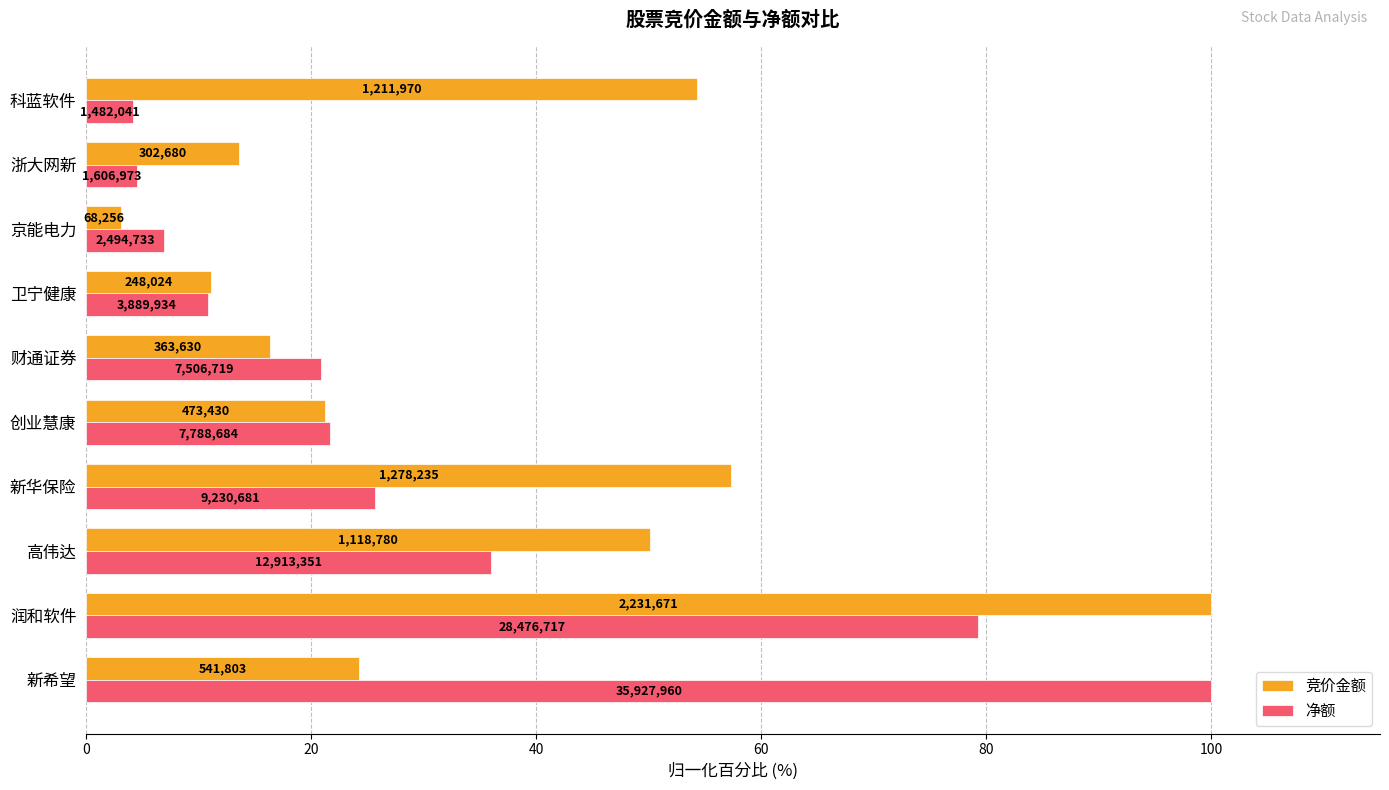

What is the smallest value displayed?

3.1